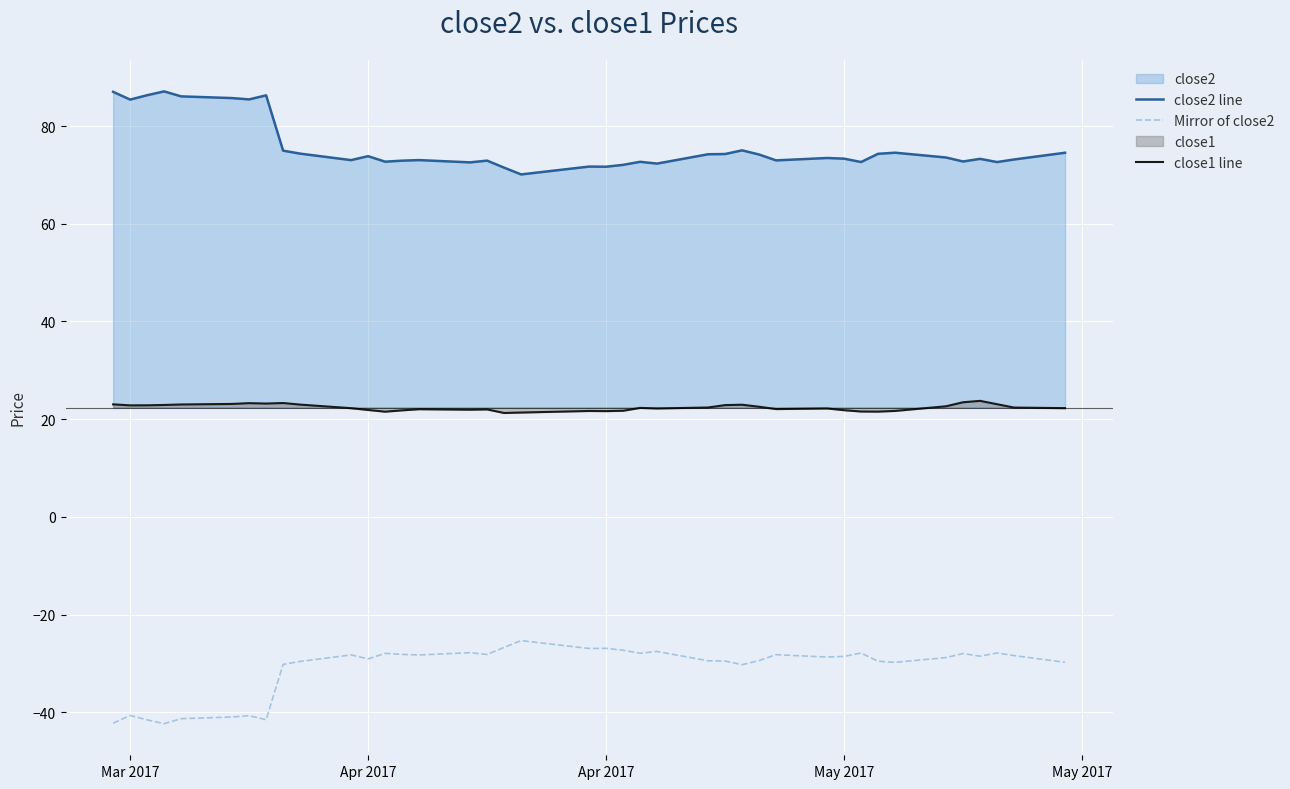

How many lines are shown in the chart?

3